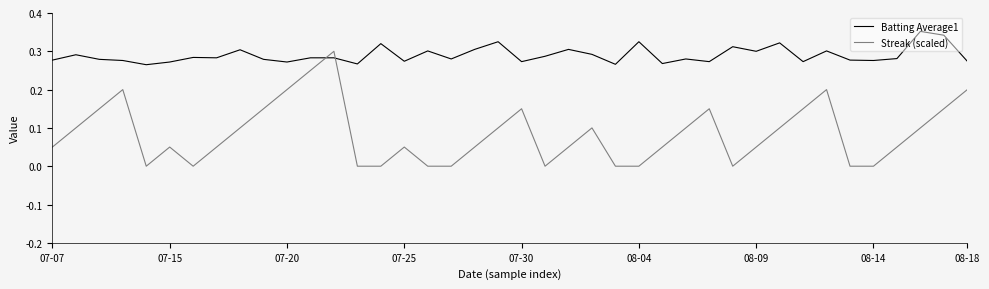

Does the chart have visible grid lines?

No